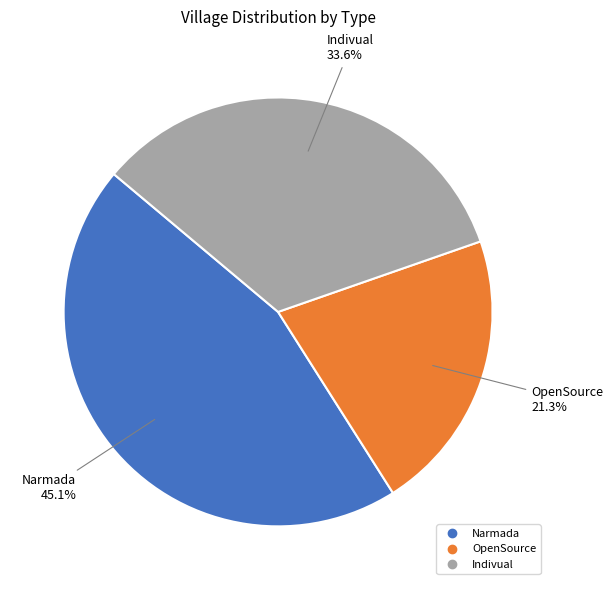

Rank the categories by value from highest to lowest.

Narmada, Indivual, OpenSource